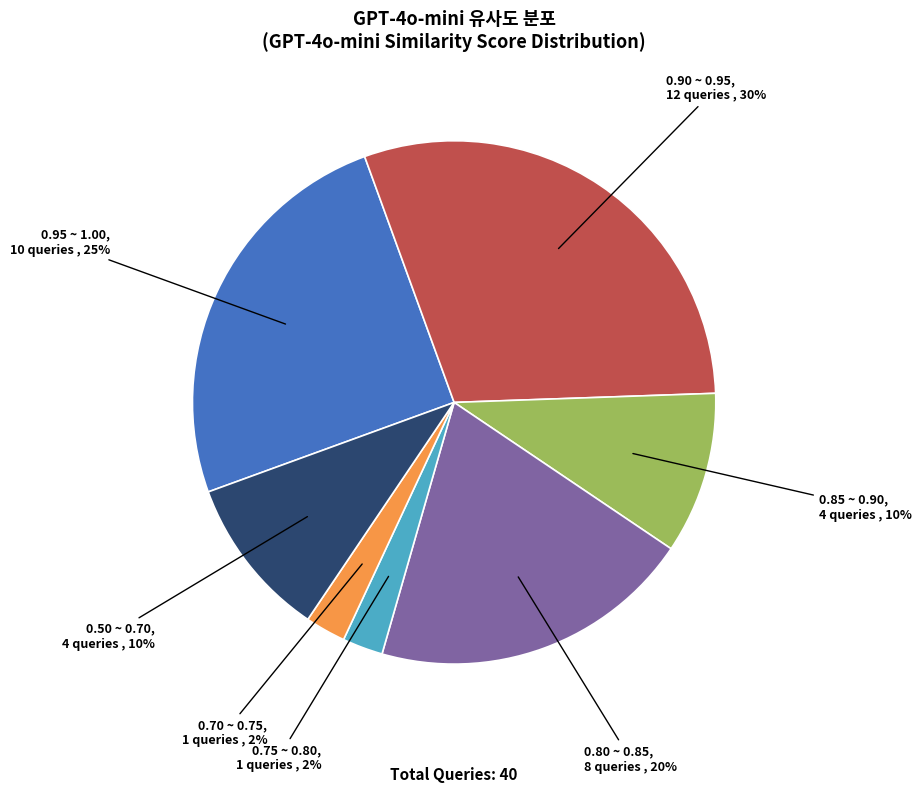

To the nearest percent, what is the average slice percentage?

14%